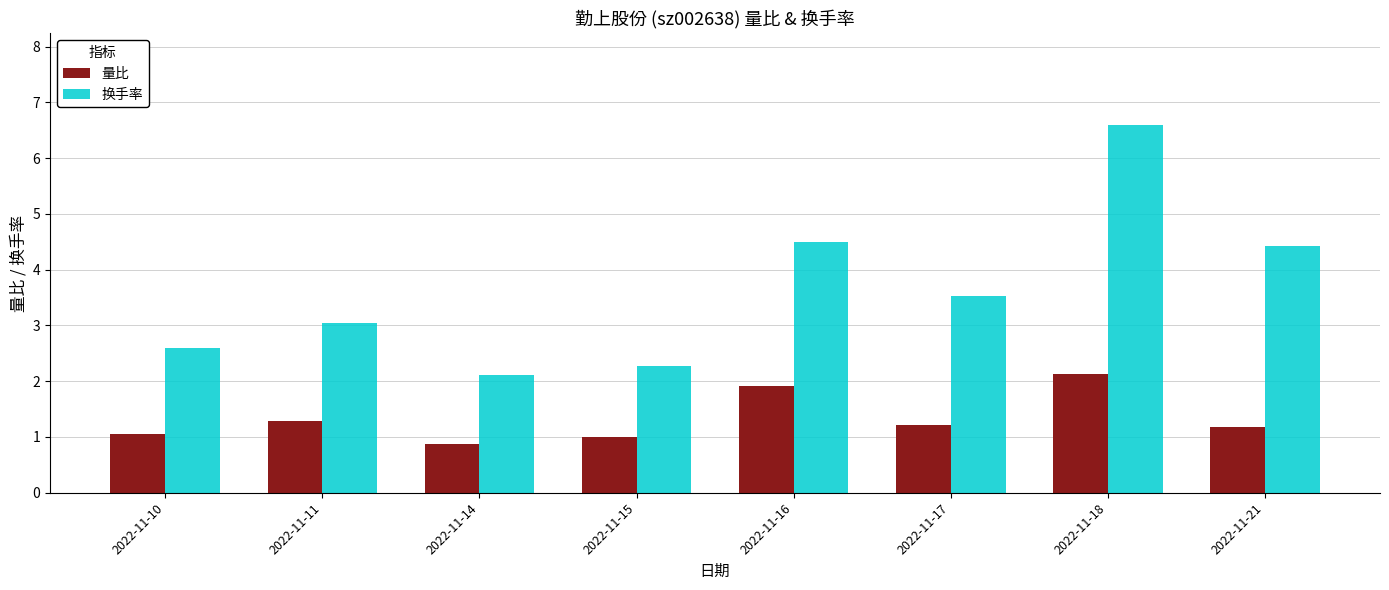

What are all the series names shown in the legend?

量比, 换手率